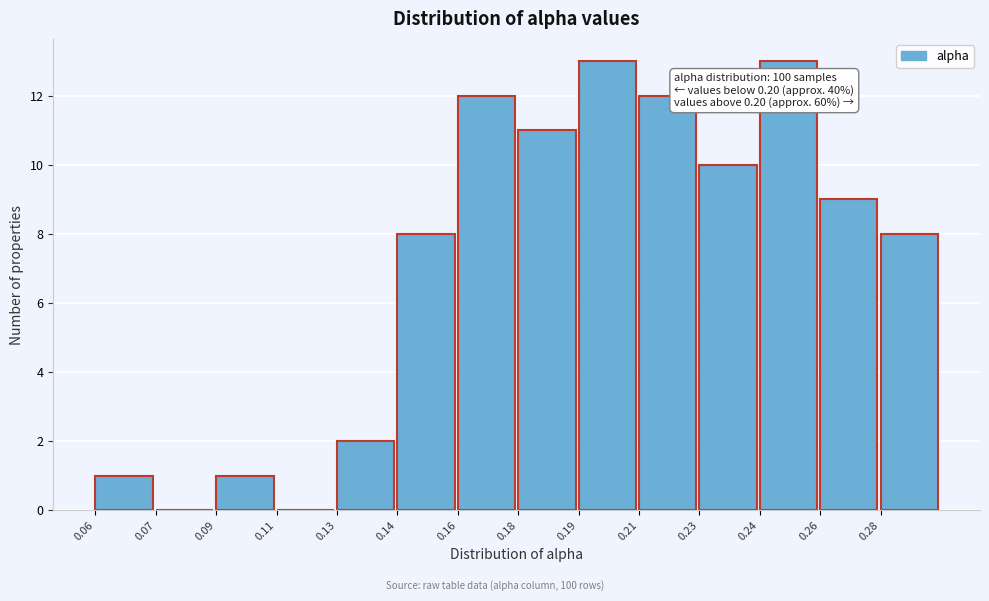

Reading left to right, transcribe all the data shown in this chart.

0.06=1	0.07=0	0.09=1	0.11=0	0.13=2	0.14=8	0.16=12	0.18=11	0.19=13	0.21=12	0.23=10	0.24=13	0.26=9	0.28=8